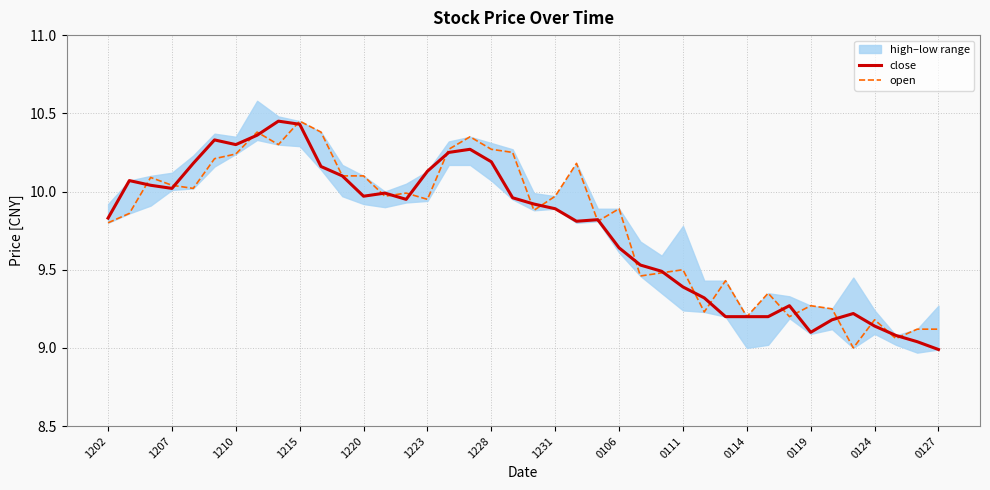

The close series shows 6.3 at 0124. True or false?

False